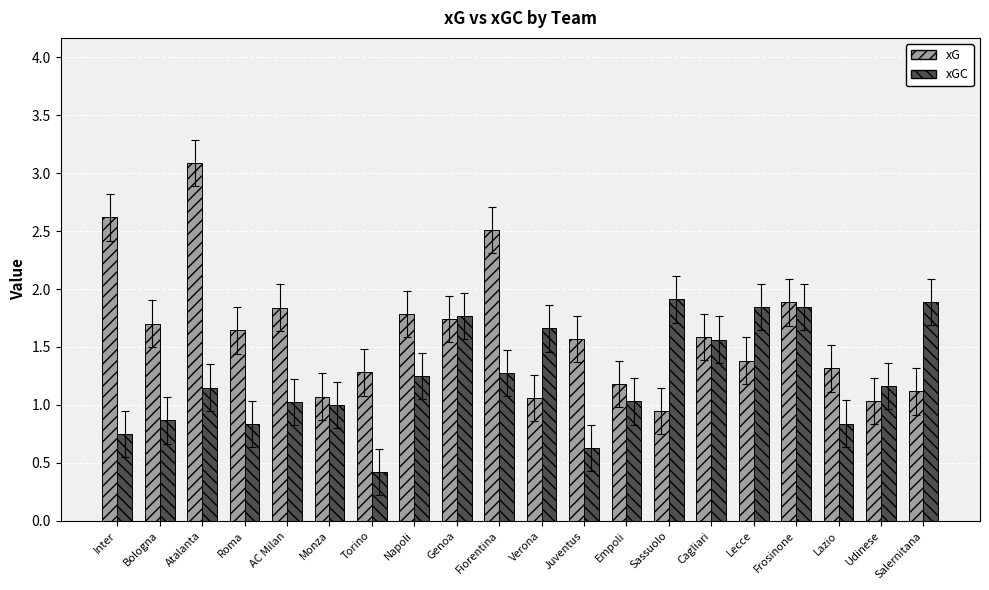

What are all the series names shown in the legend?

xG, xGC